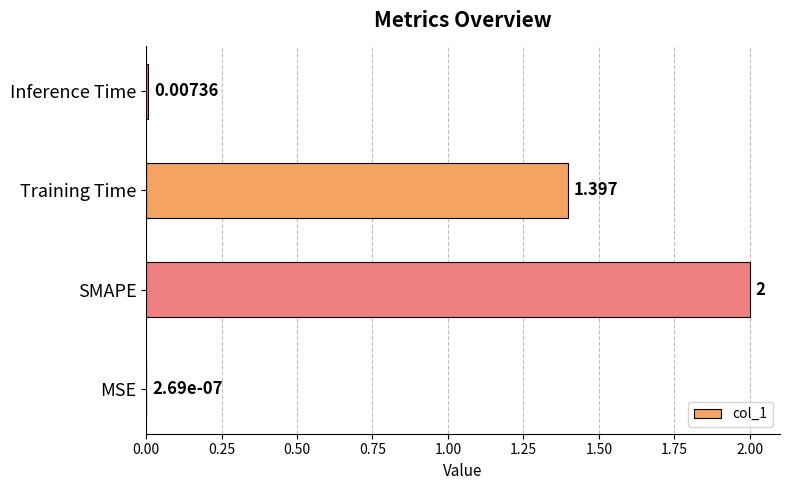

At which label is the value closest to 1?

Training Time